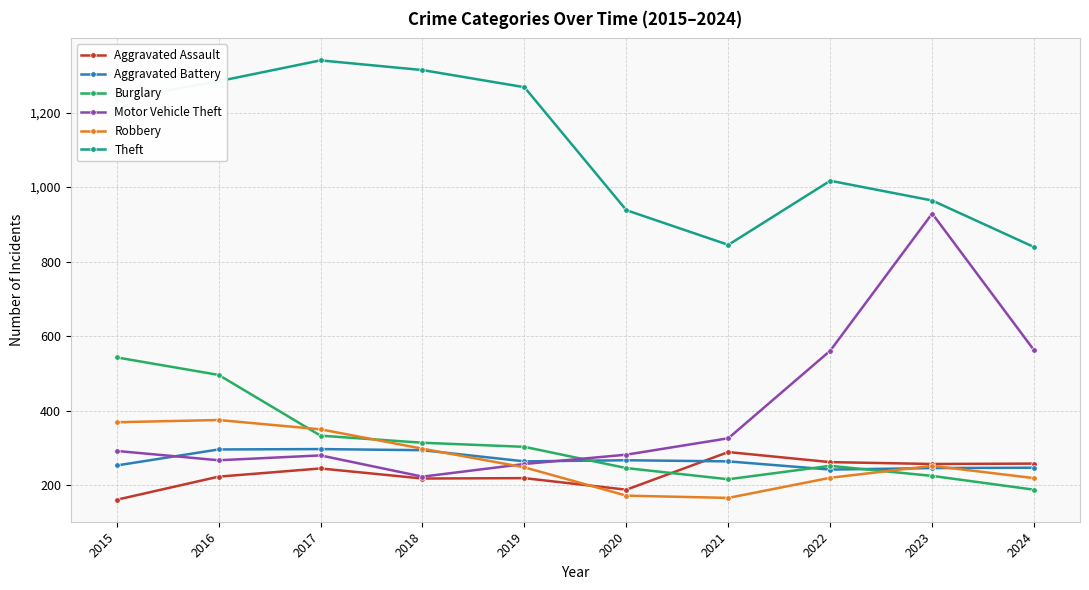

At which label is Theft closest to 1089?

2022